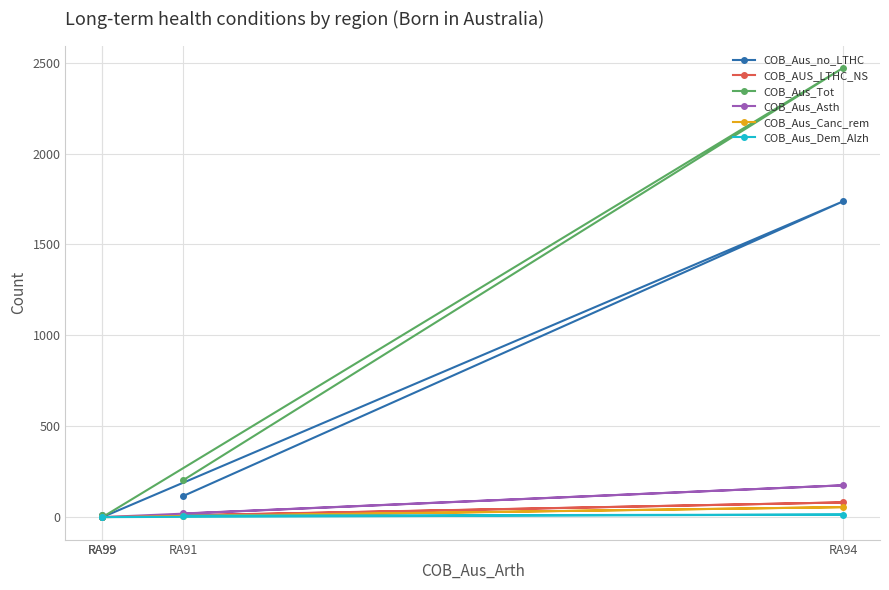

How many interior local valleys does the COB_AUS_LTHC_NS series have?

1